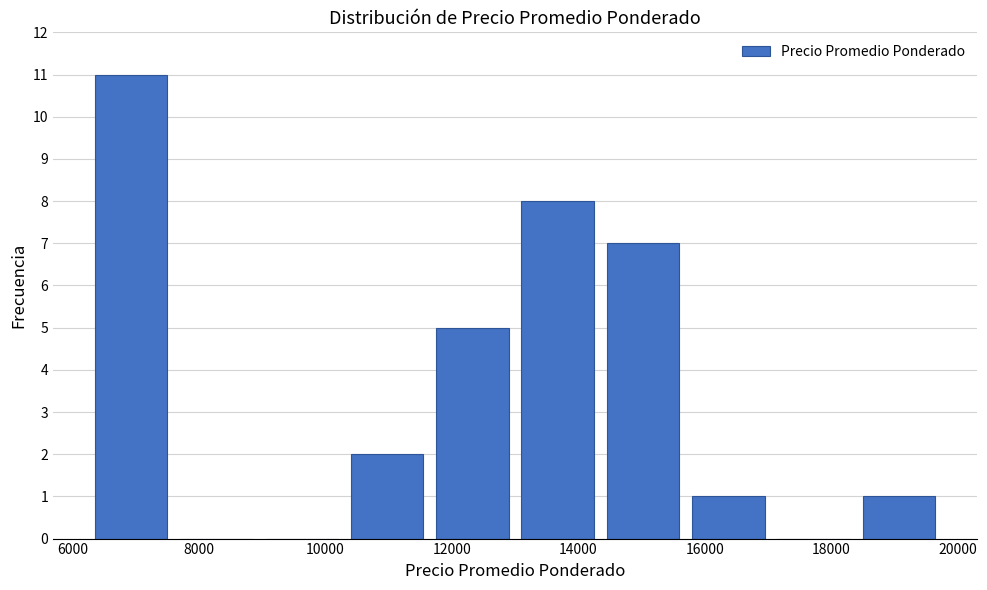

Reading left to right, transcribe this chart: for each bar, give the range it covers on the x-axis and its height. Neither the bar edges nor the heights are printed on the chart, so give them approximately, as read against the axes.

6250 to 7600: 11
7600 to 8950: 0
8950 to 10300: 0
10300 to 11650: 2
11650 to 13000: 5
13000 to 14350: 8
14350 to 15700: 7
15700 to 17050: 1
17050 to 18400: 0
18400 to 19750: 1